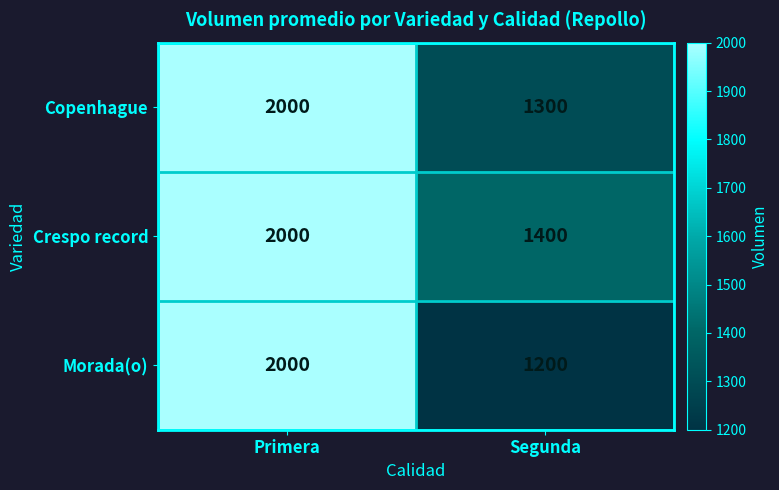

What is the average value of the Morada(o) series?

1600